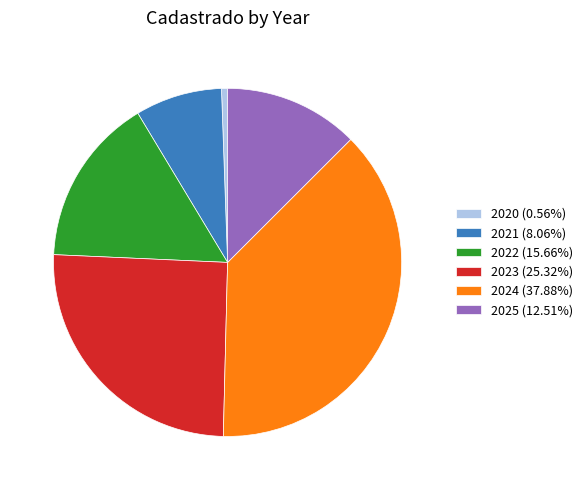

What is the ratio of the value at 2024 (37.88%) to the value at 2020 (0.56%)?

67.5